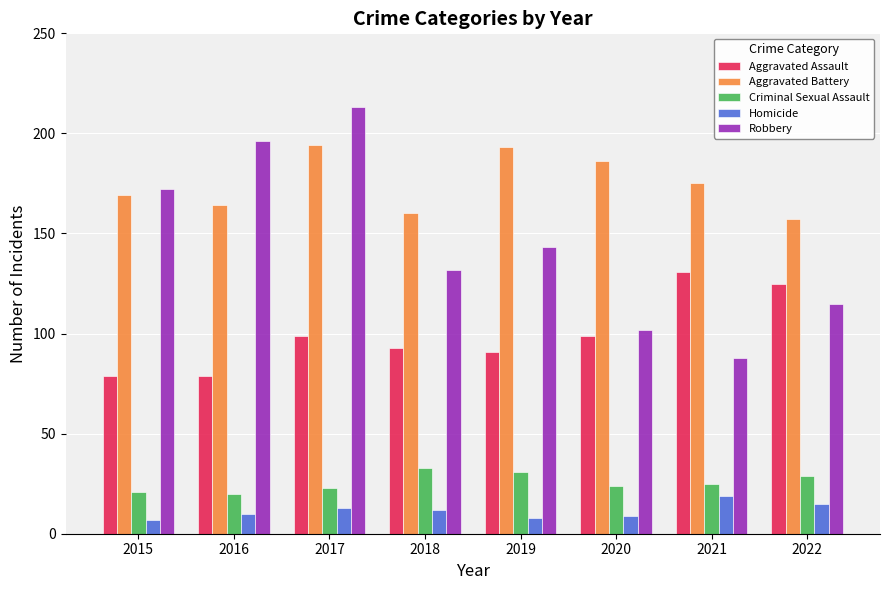

Which series has the widest spread of values?

Robbery